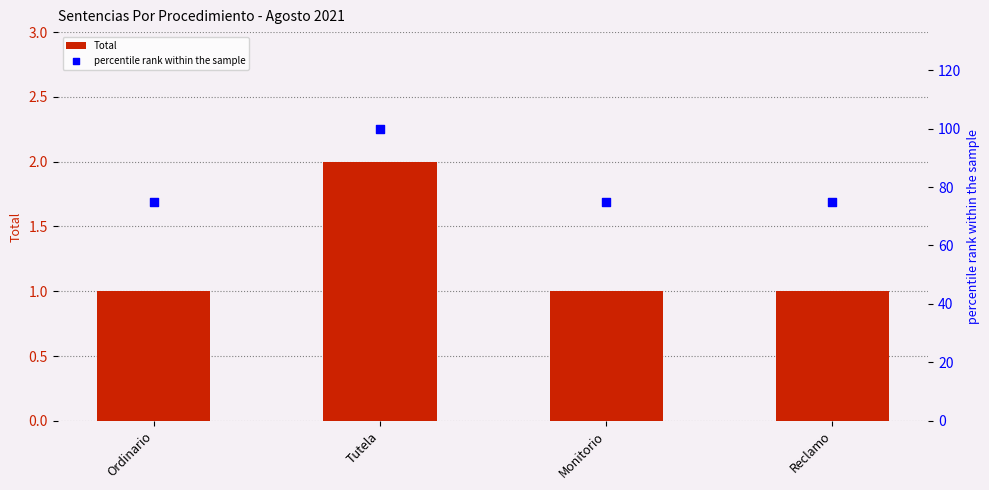

Which series has the largest total across all categories?

percentile rank within the sample